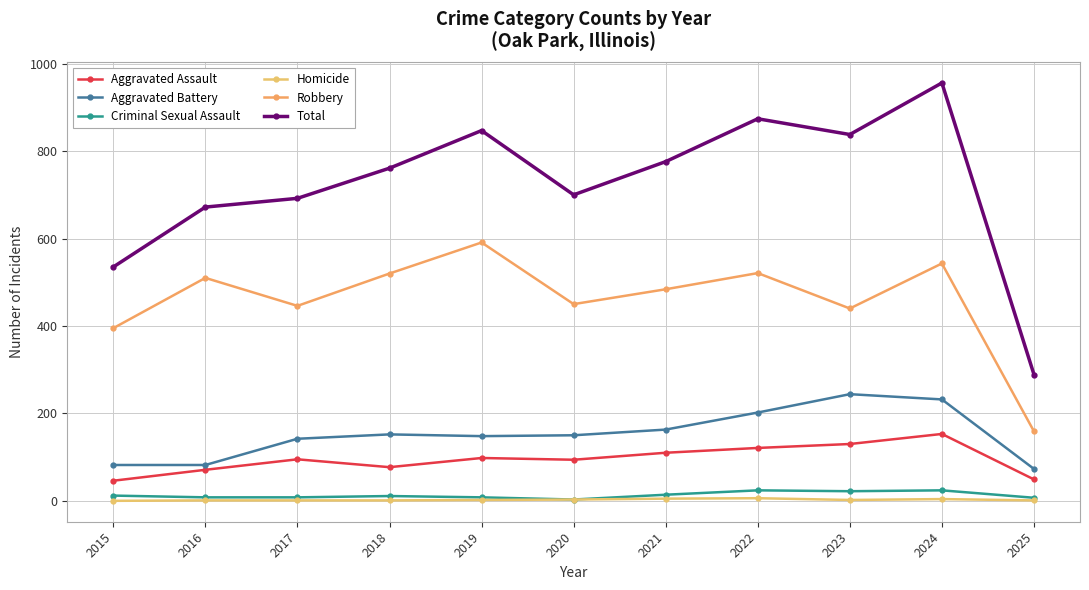

What is the total value across all series at 2022?

1748